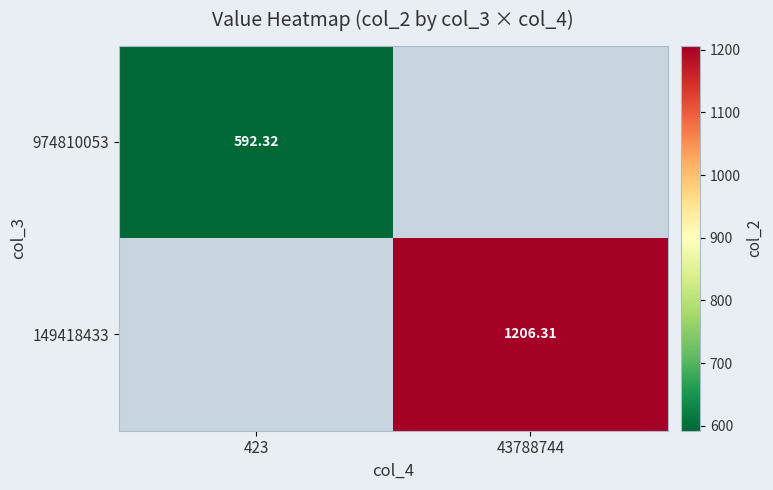

Is the value of 974810053 at 423 greater than the value of 149418433 at 43788744?

No